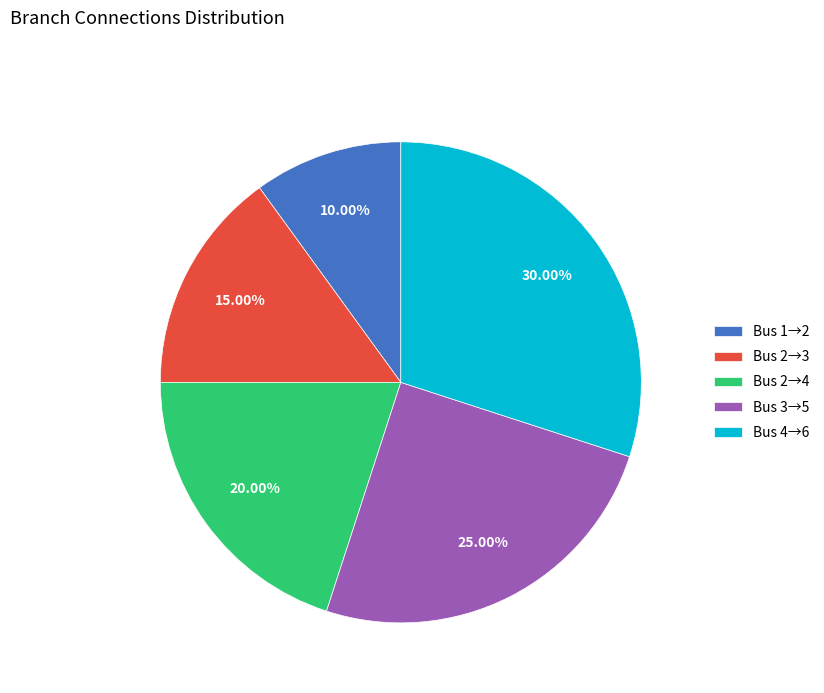

Rank the categories by value from highest to lowest.

Bus 4→6, Bus 3→5, Bus 2→4, Bus 2→3, Bus 1→2